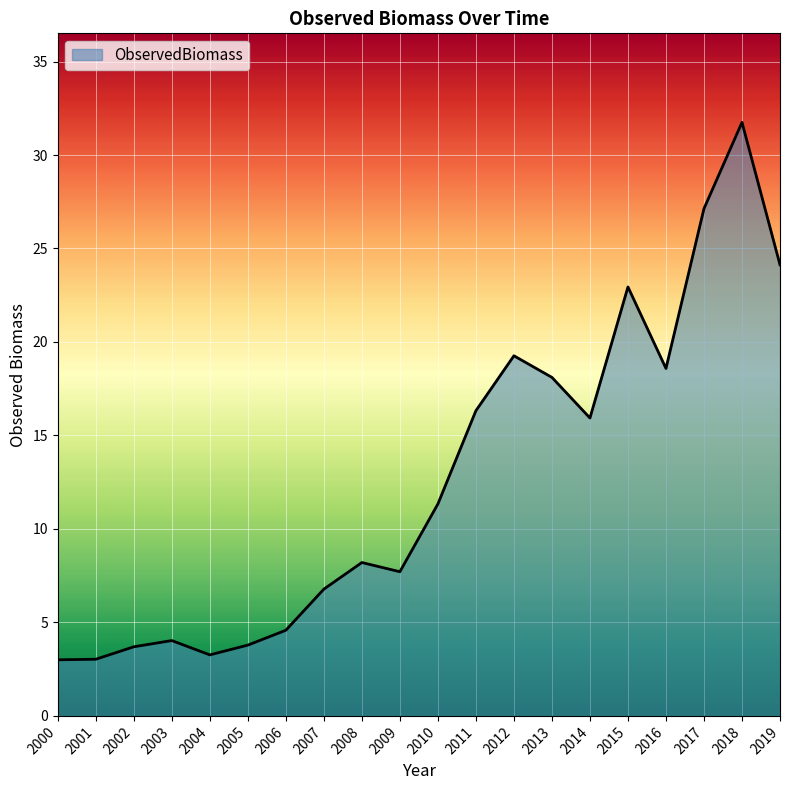

What is the greatest value displayed?

31.7